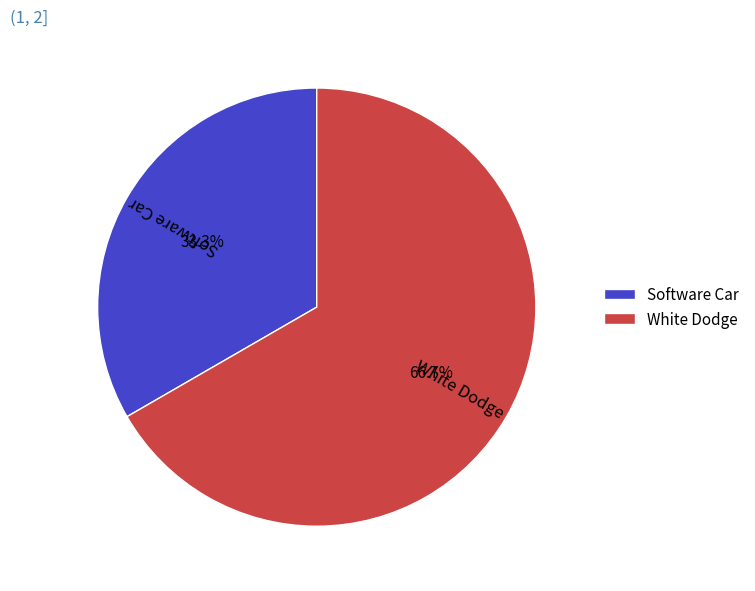

To the nearest percent, what is the combined percentage of Software Car and White Dodge?

100%